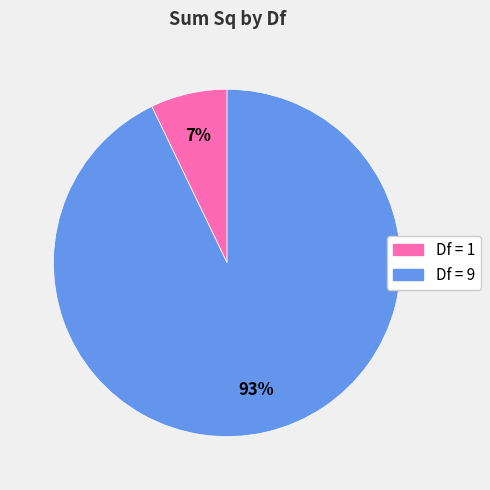

To the nearest percent, what is the average slice percentage?

50%